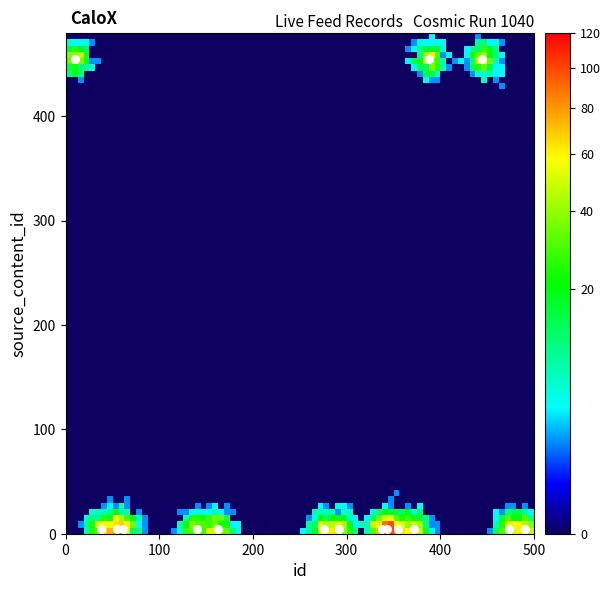

What is the range of Y values (max minus min)?

450.0